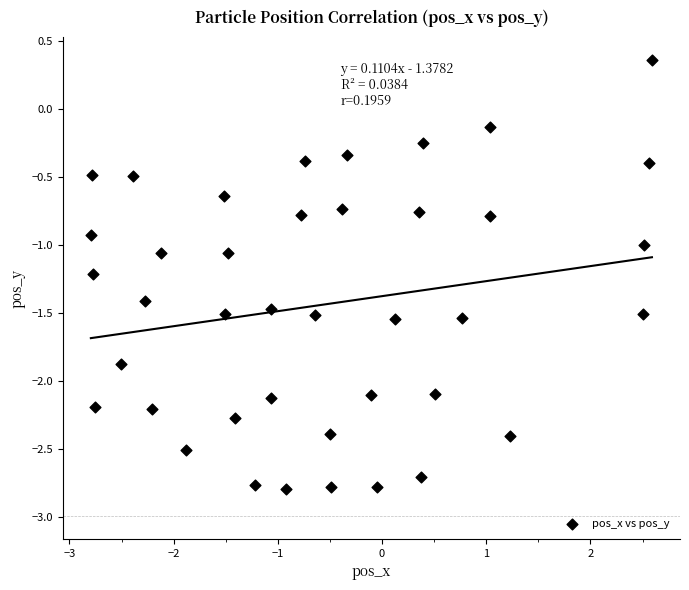

What is the range of X values (max minus min)?

5.4